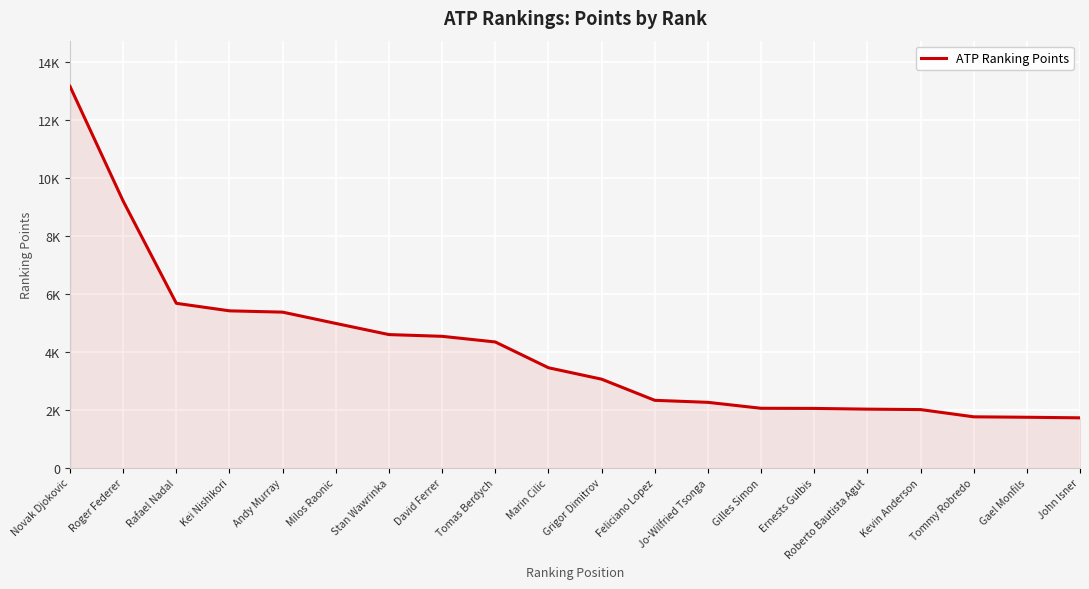

Does the chart have visible grid lines?

Yes